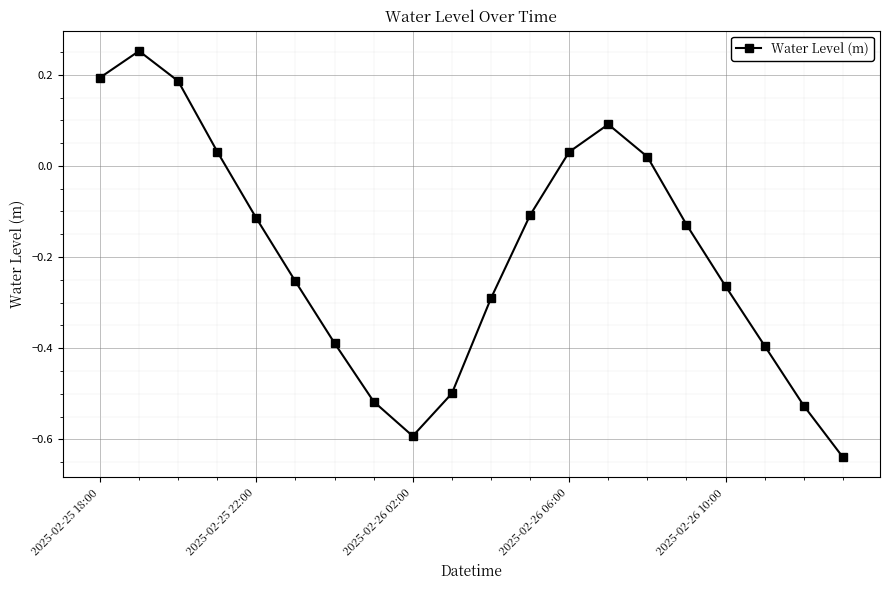

What is the sum of all values?

-3.9